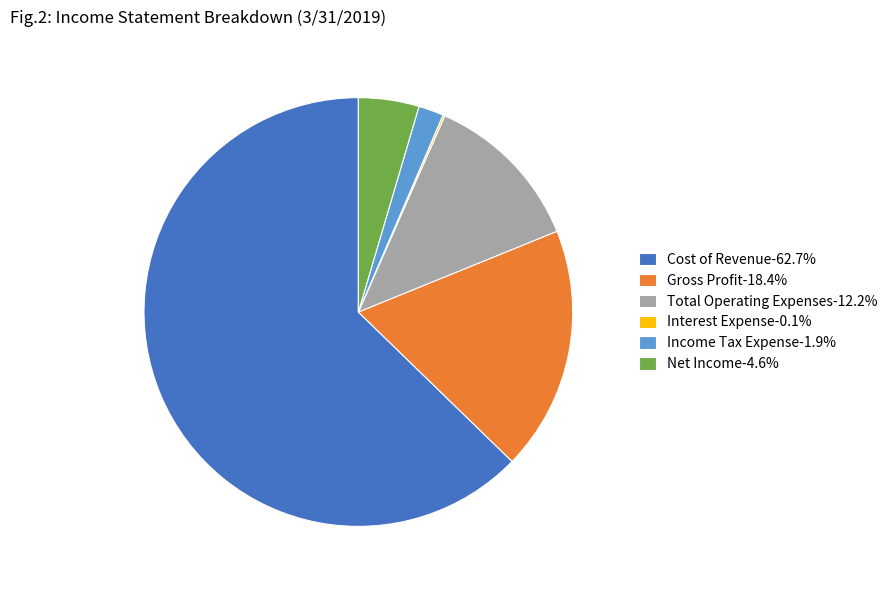

Approximately how many times larger is the value at Gross Profit compared to Income Tax Expense?

9.7